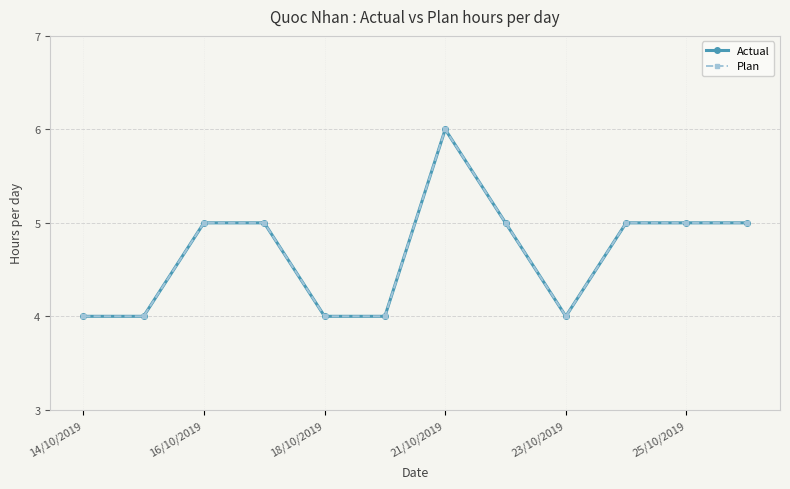

List the series in order of their peak value, highest first.

Actual, Plan